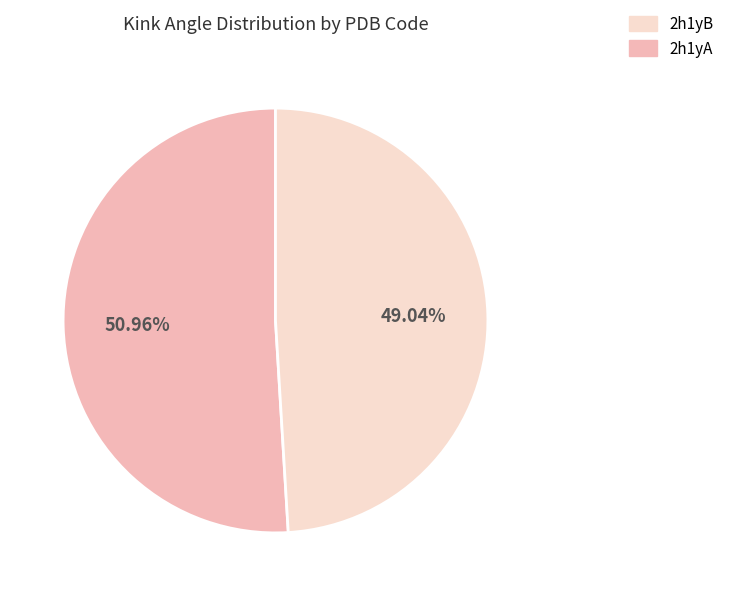

Does any single category account for the majority?

Yes